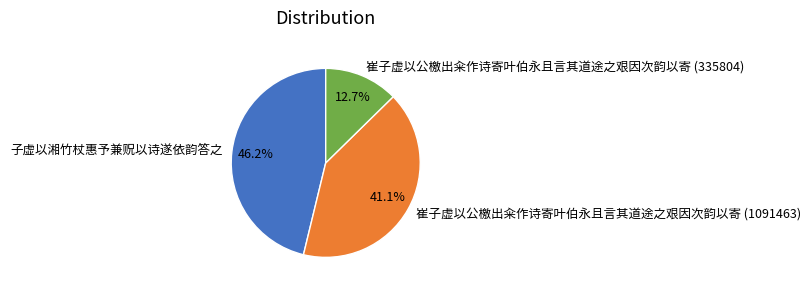

What portion of the pie excludes 崔子虚以公檄出籴作诗寄叶伯永且言其道途之艰因次韵以寄 (1091463)?

58.9%